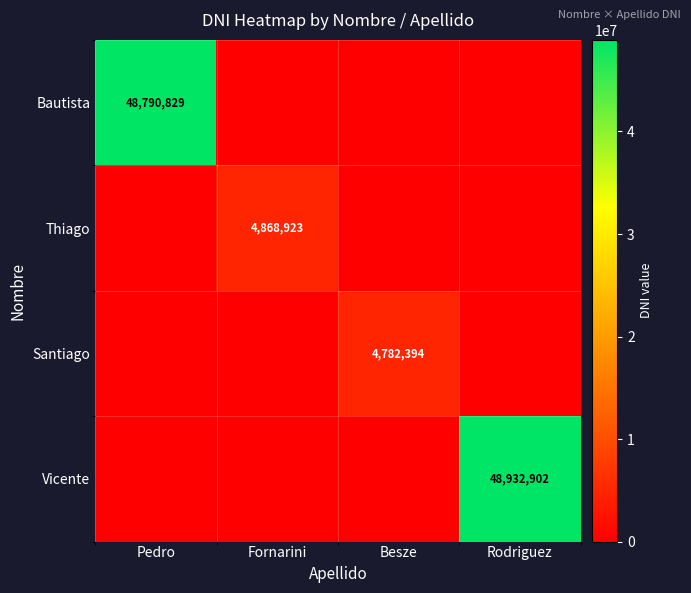

Which series changed the most between Fornarini and Rodriguez?

Vicente